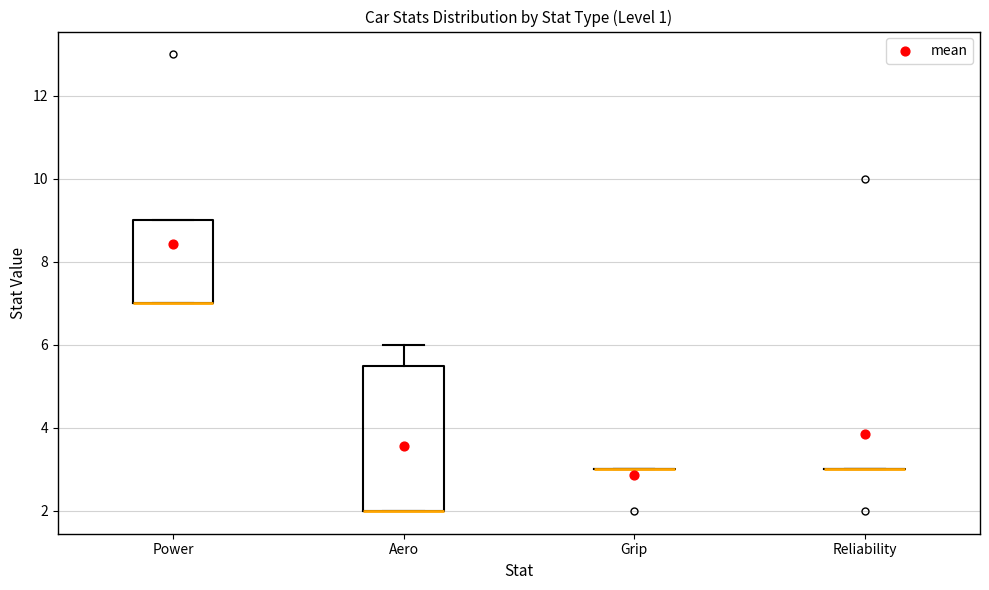

Comparing the boxes themselves (not the whiskers), which one is the tallest?

Aero